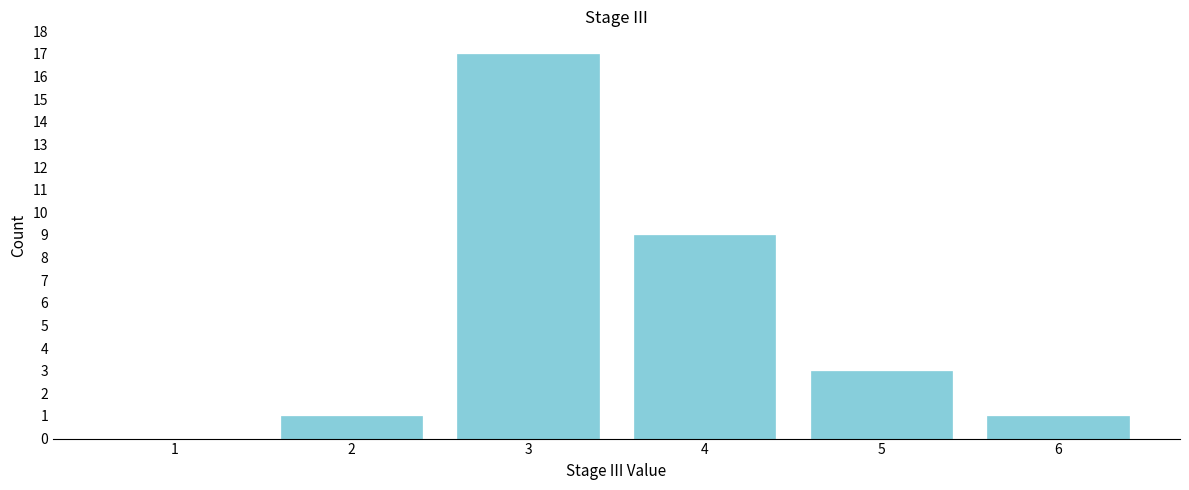

Reading left to right, transcribe all the data shown in this chart.

1=0	2=1	3=17	4=9	5=3	6=1